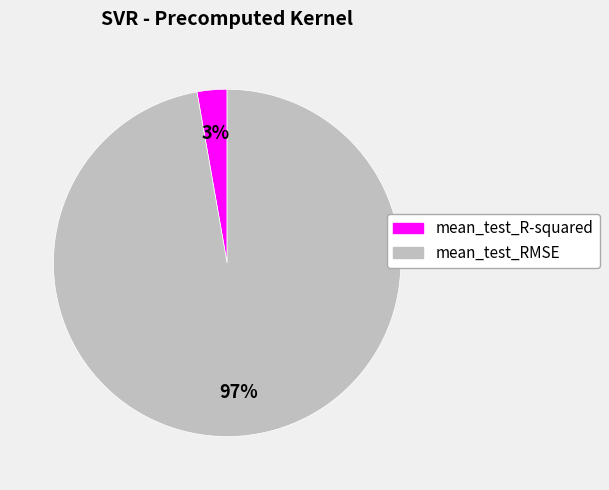

Which category has the biggest portion of the pie?

mean_test_RMSE